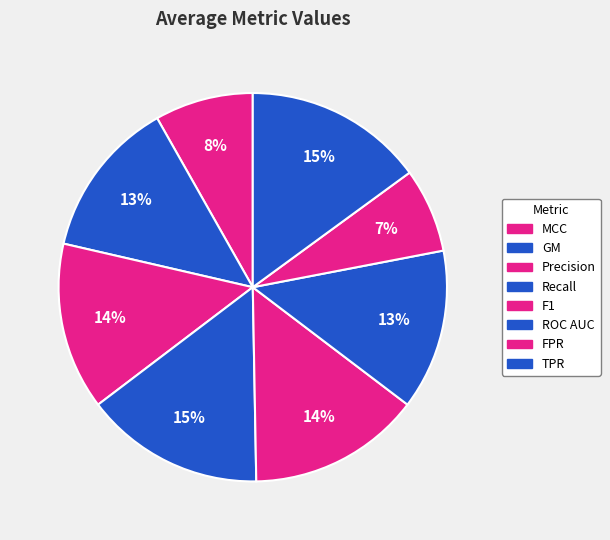

How many slices are in this pie chart?

8